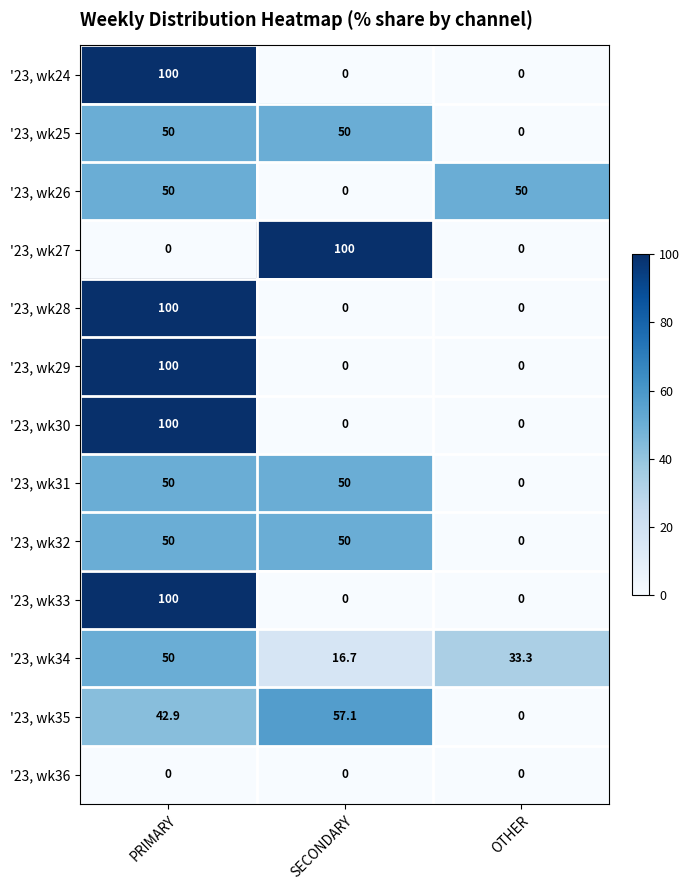

Is the value of '23, wk32 at OTHER greater than the value of '23, wk35 at SECONDARY?

No